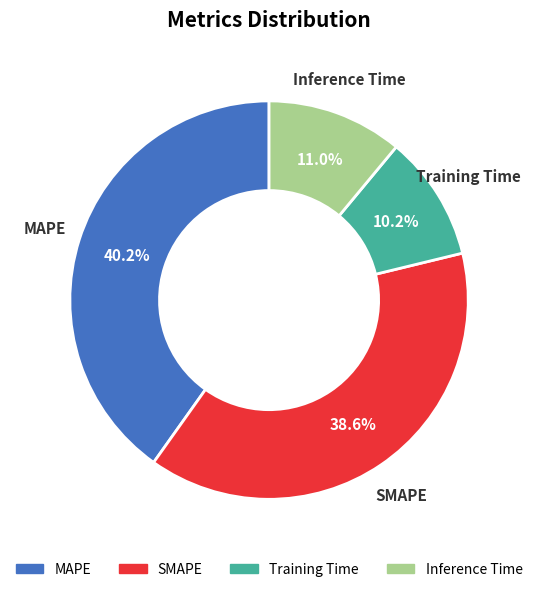

To the nearest percent, what is the difference between the largest and smallest slice percentages?

30%